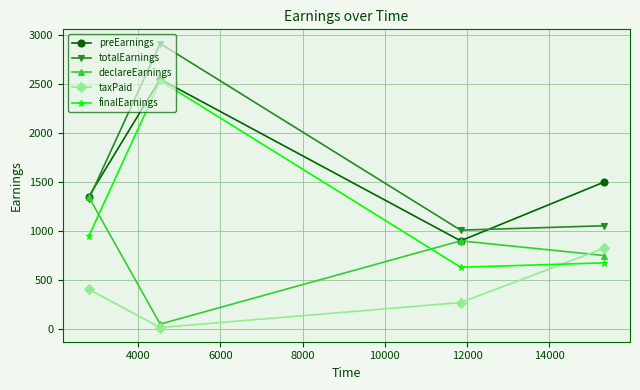

What is the maximum value shown in the chart?

2913.8